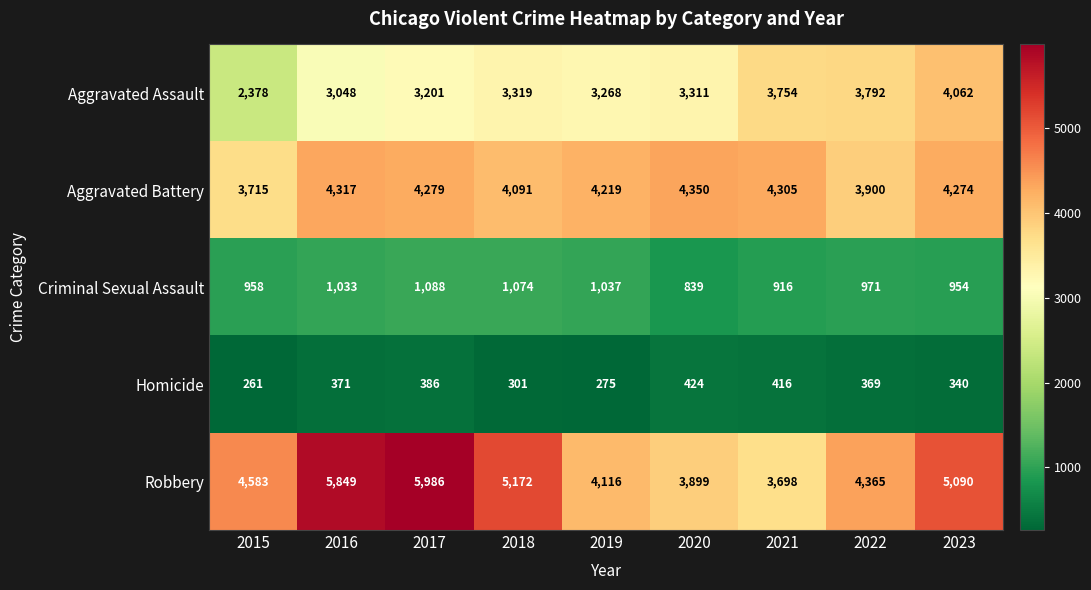

At 2016, list the series in order from largest to smallest.

Robbery, Aggravated Battery, Aggravated Assault, Criminal Sexual Assault, Homicide